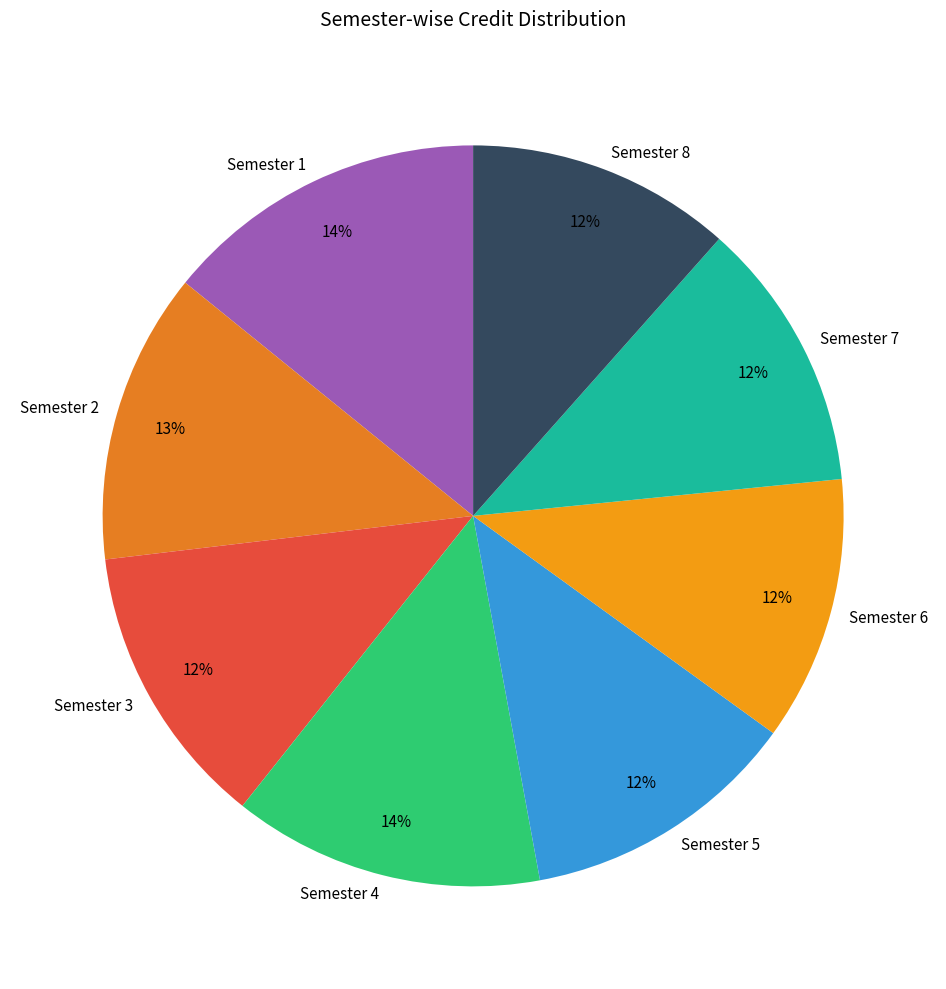

To the nearest percent, what is the combined percentage of Semester 3 and Semester 2?

25%